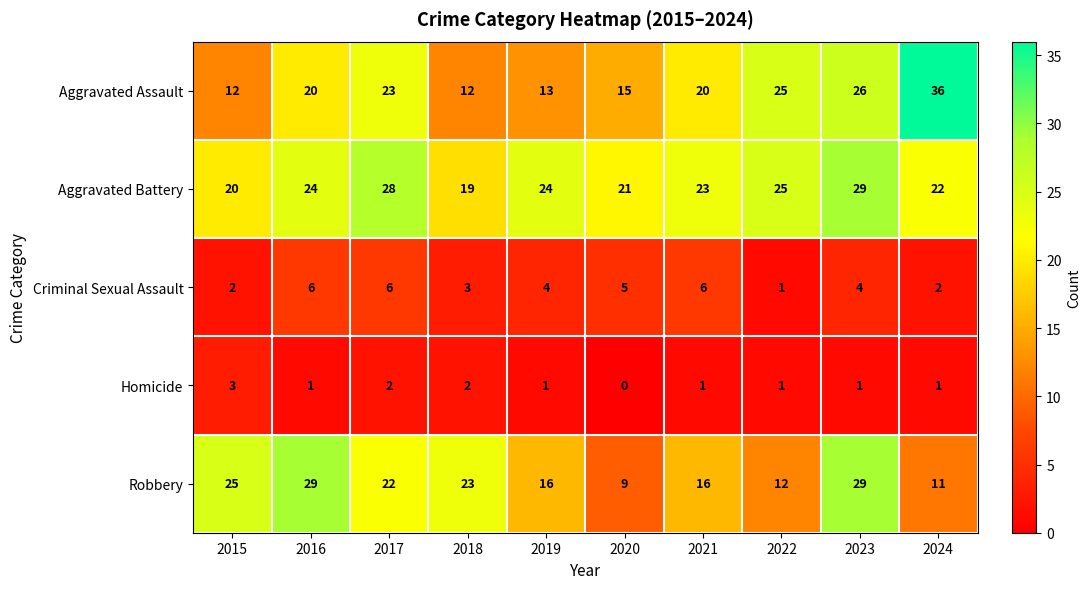

At which label is Aggravated Assault closest to 24?

2017